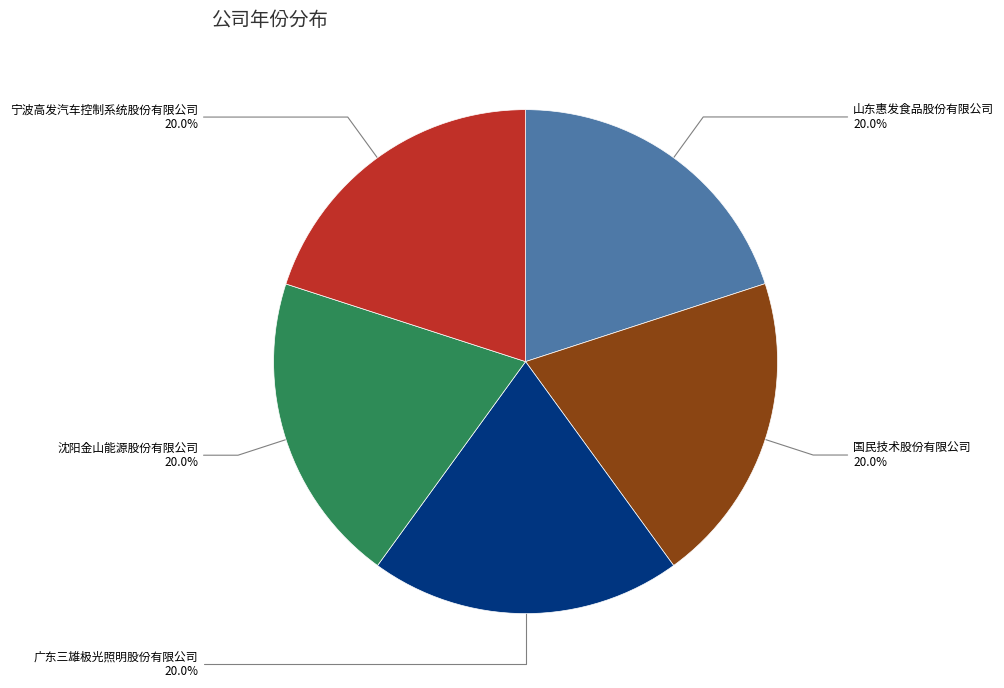

Is there a majority slice in this chart?

No